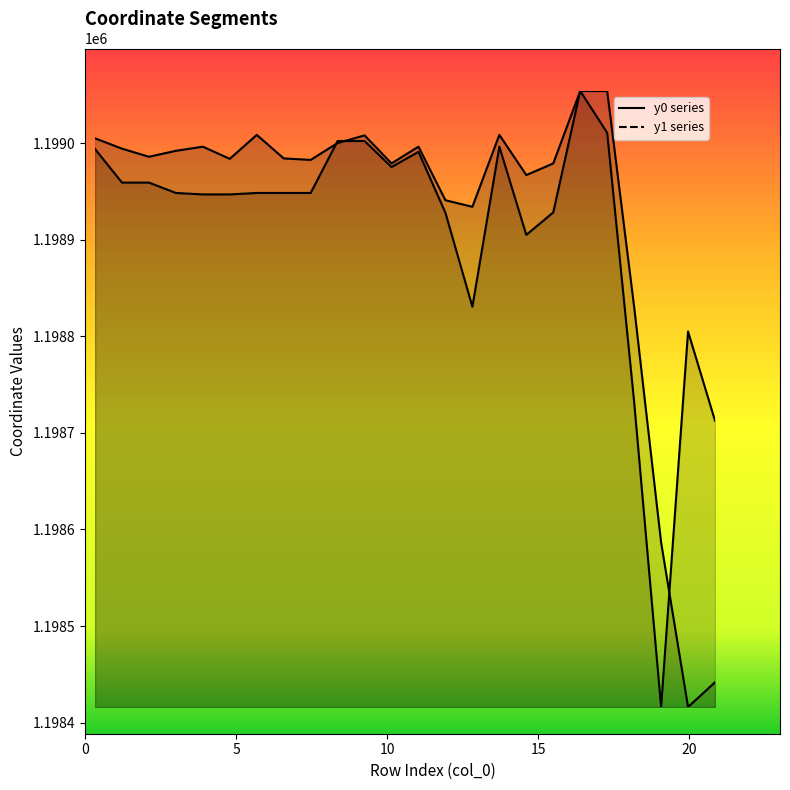

How many distinct data groups are displayed?

2